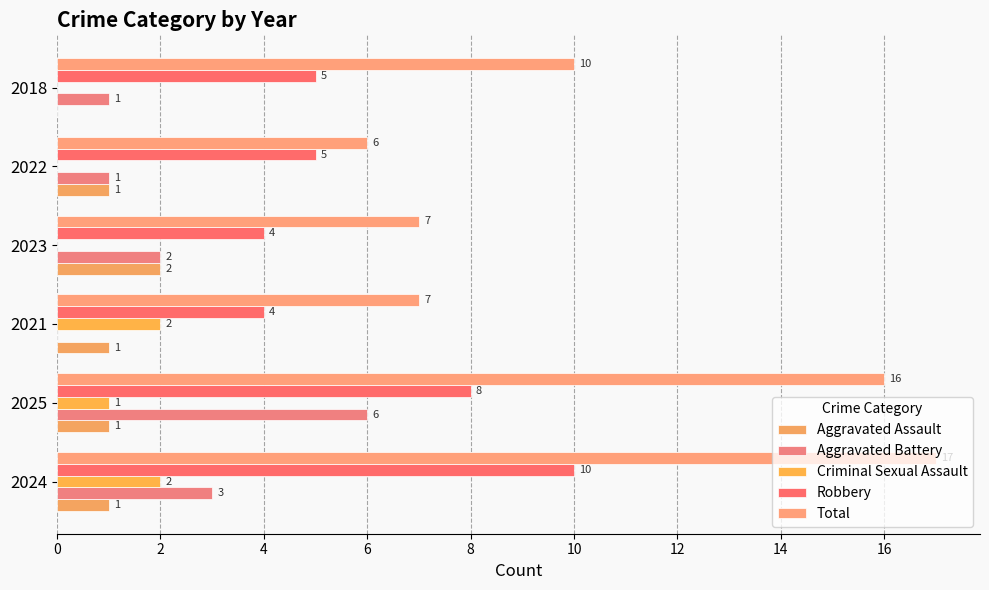

Count the number of categories in the chart.

6